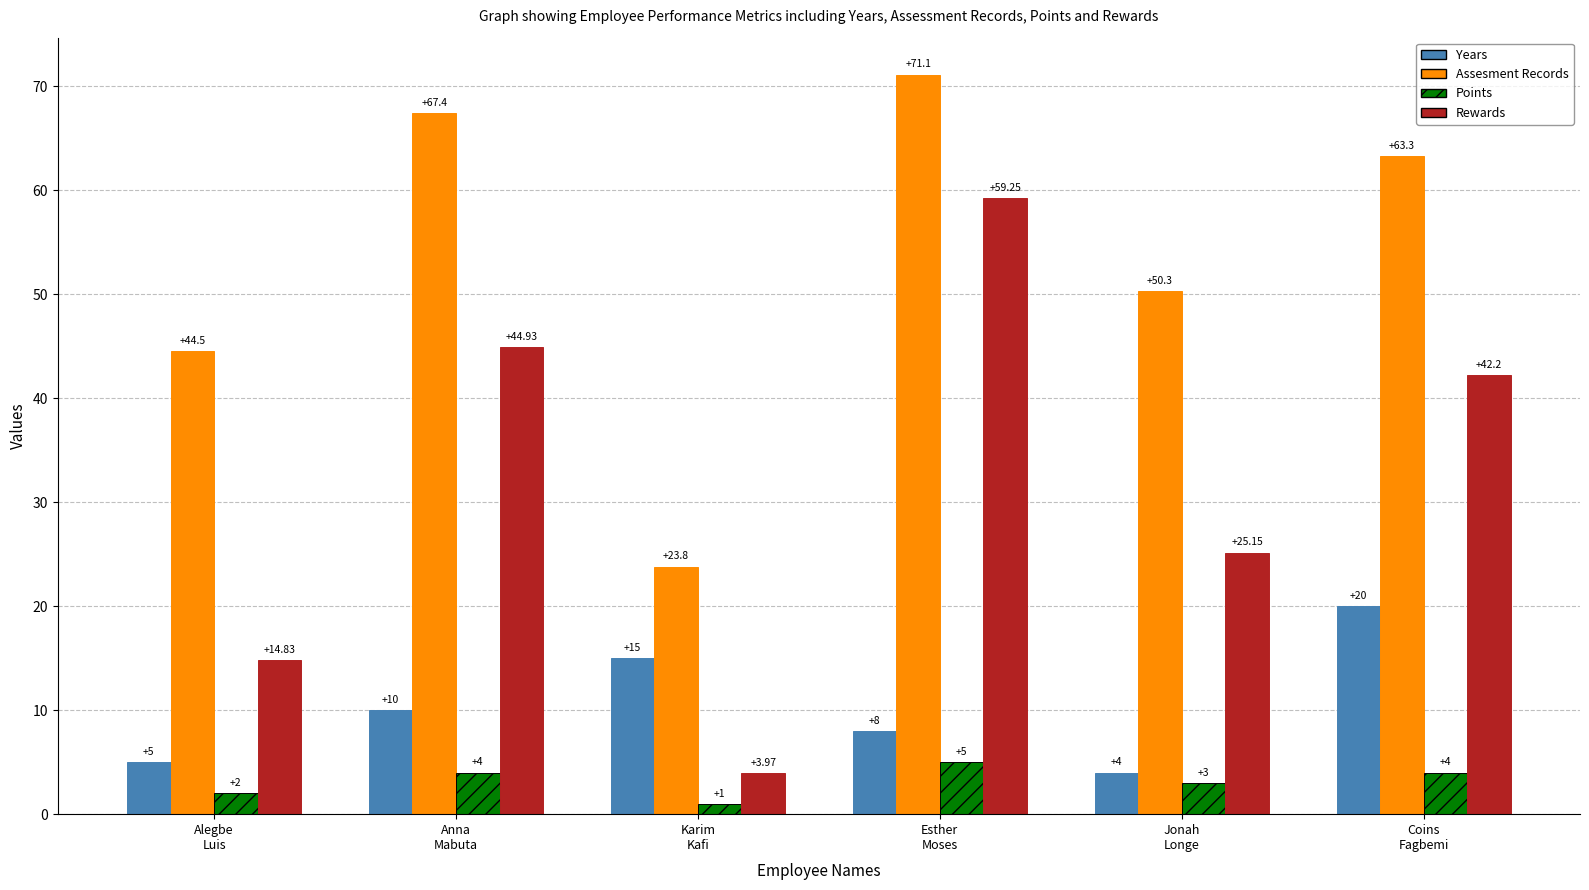

What is the minimum value for Years?

4.0